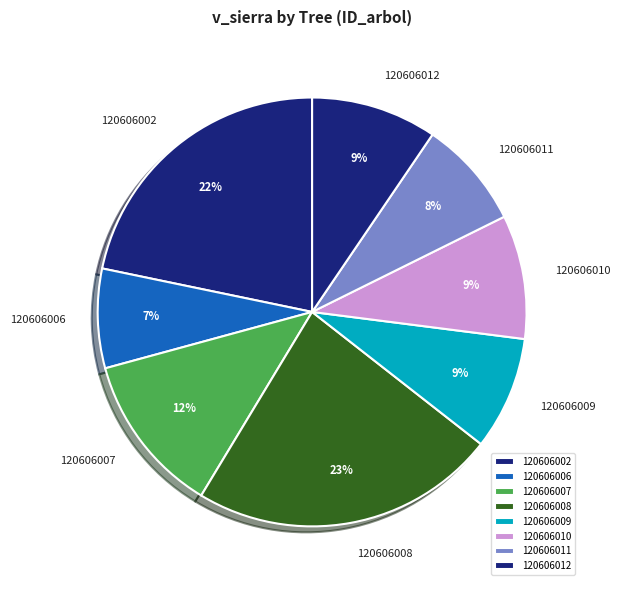

Is there a majority slice in this chart?

No